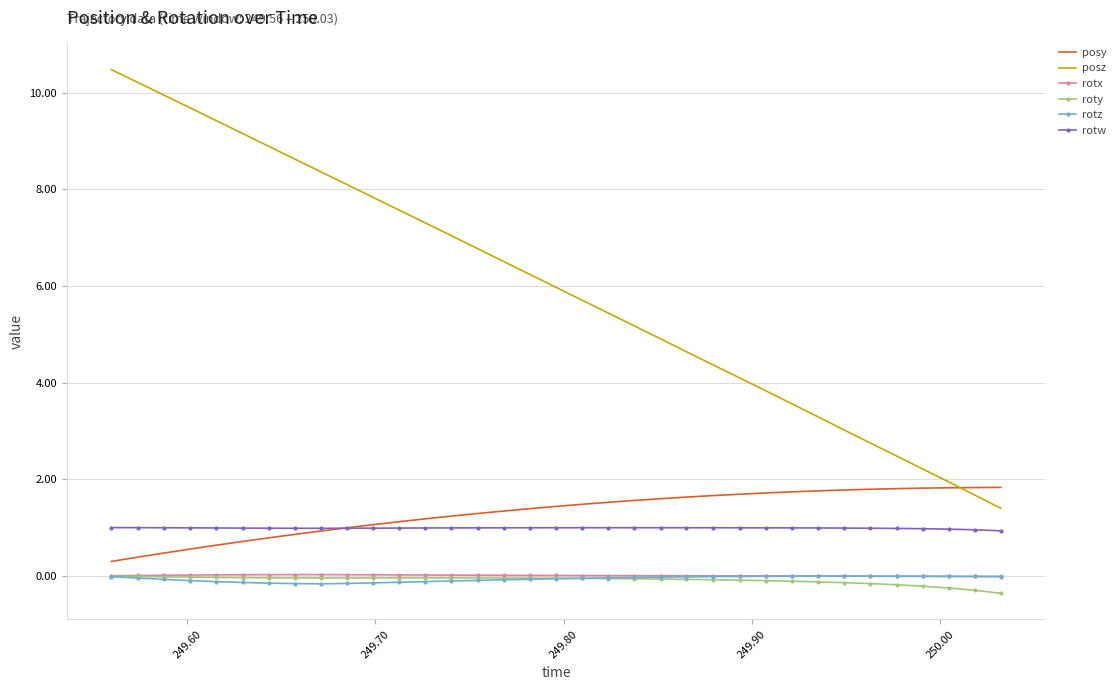

Which series has the largest total across all categories?

posz